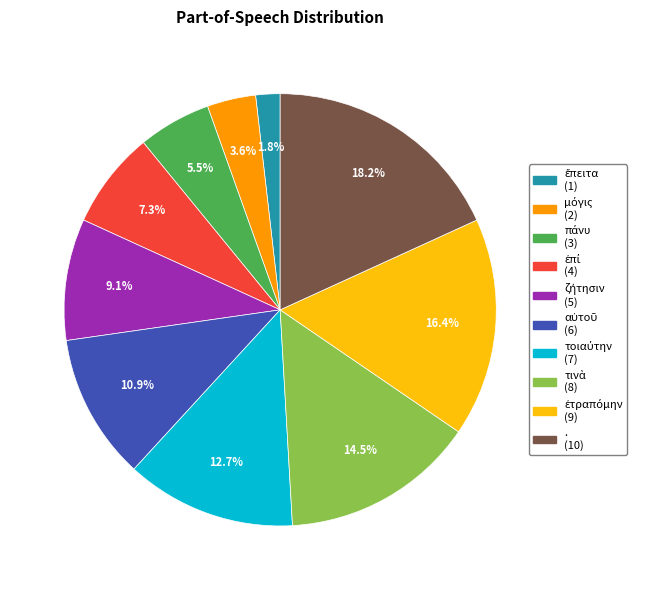

Is there a majority slice in this chart?

No